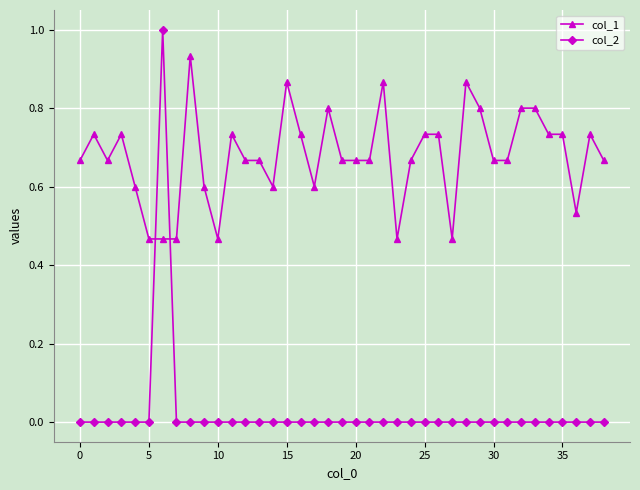

What is the value of the col_1 point at the 15th from the left?

0.6